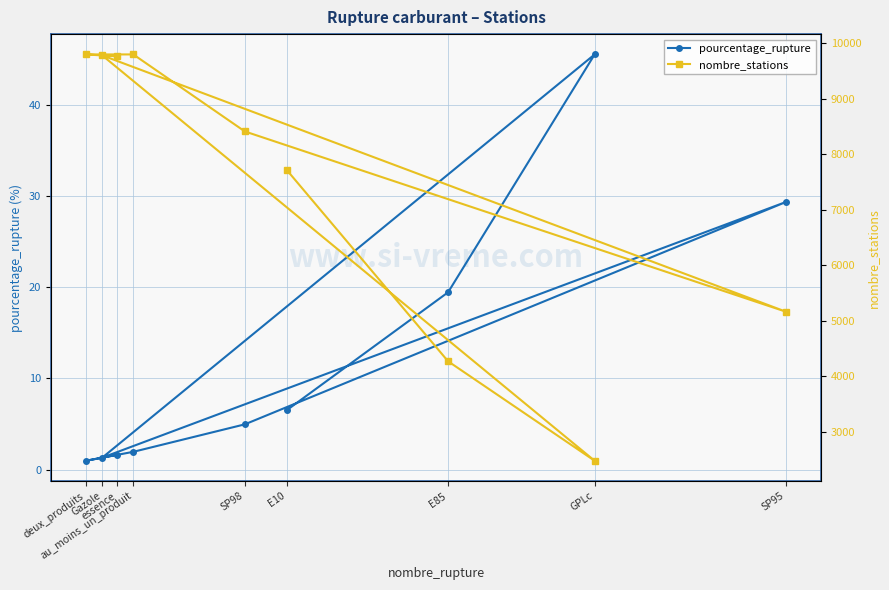

What is the difference between the maximum and second lowest values in the nombre_stations series?

5532.0